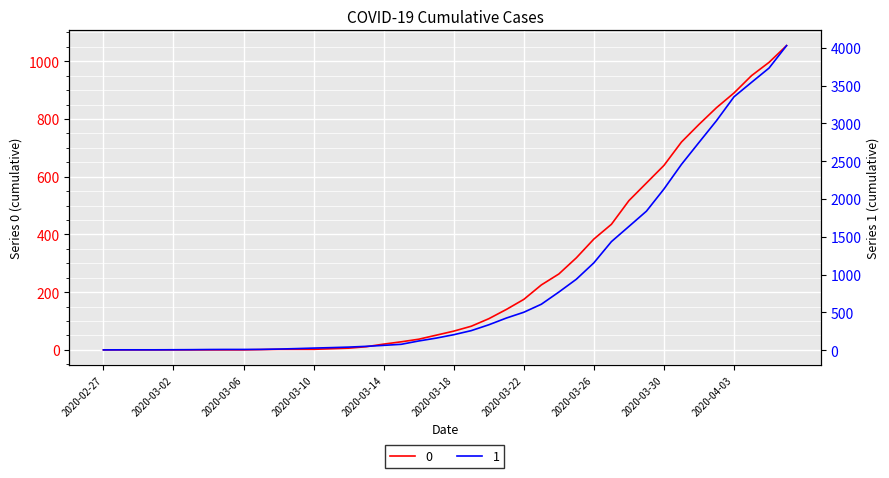

List the series in order of their overall mean, lowest first.

0, 1